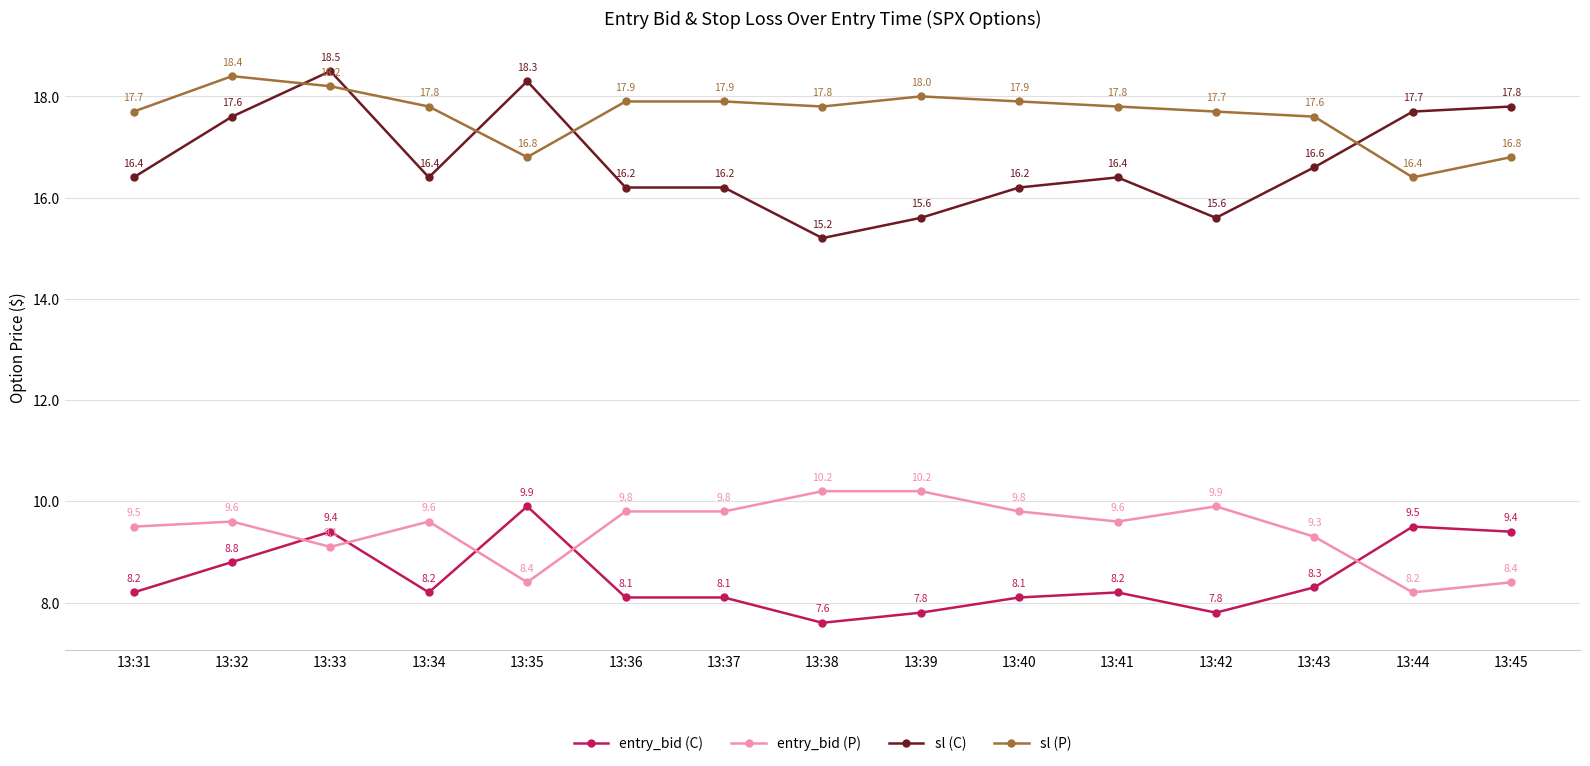

Rank the series at 13:33 from highest to lowest value.

sl (C), sl (P), entry_bid (C), entry_bid (P)